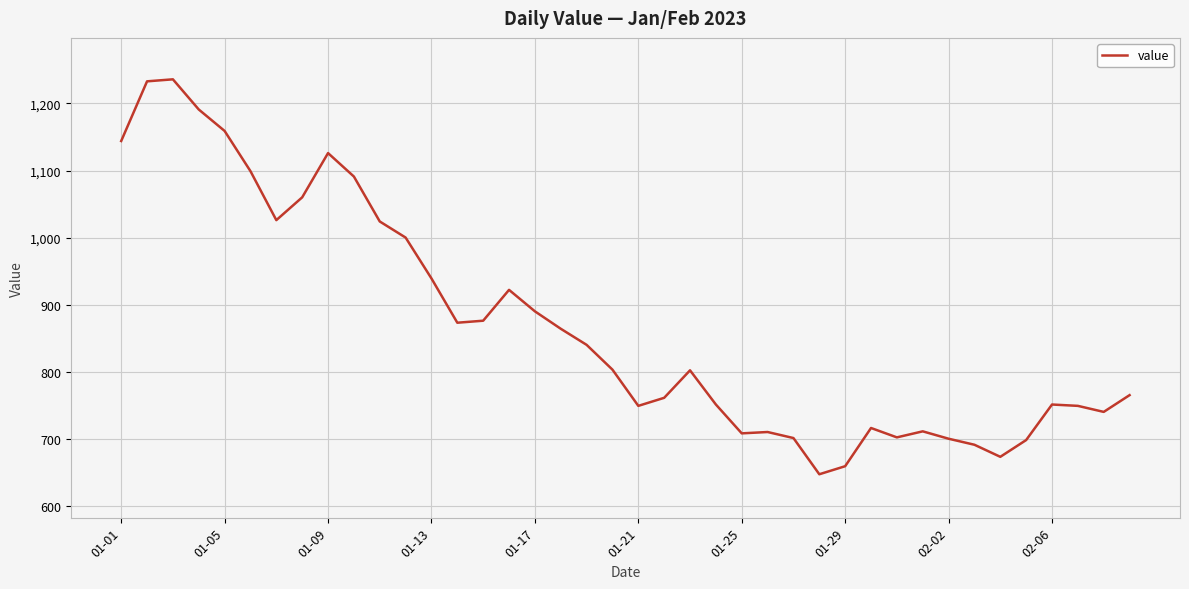

What is the greatest value displayed?

1236